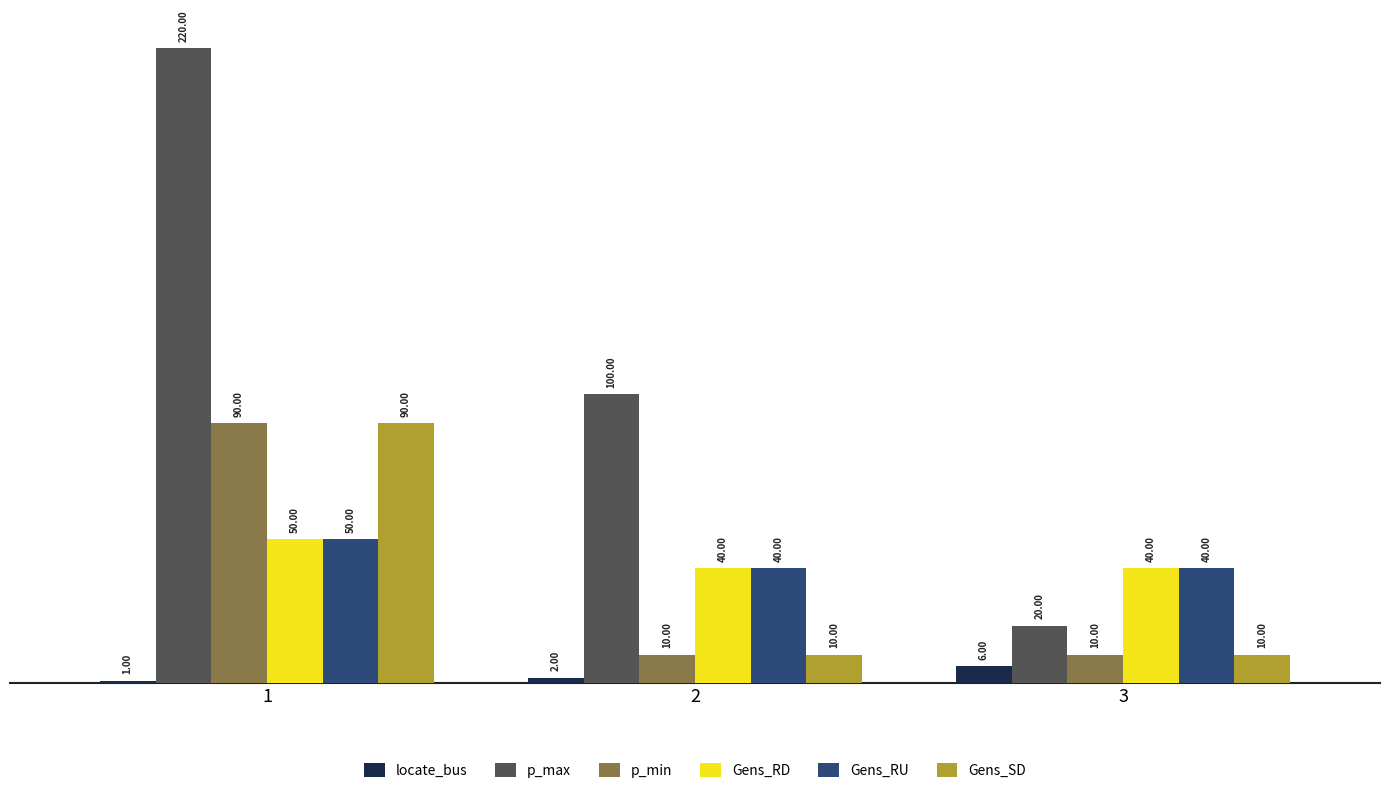

Are the bars grouped side by side (vs. stacked)?

Yes